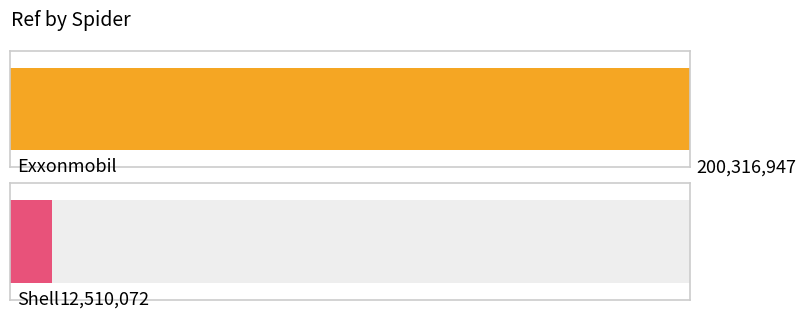

What is the change in value from exxonmobil to shell?

-187806875